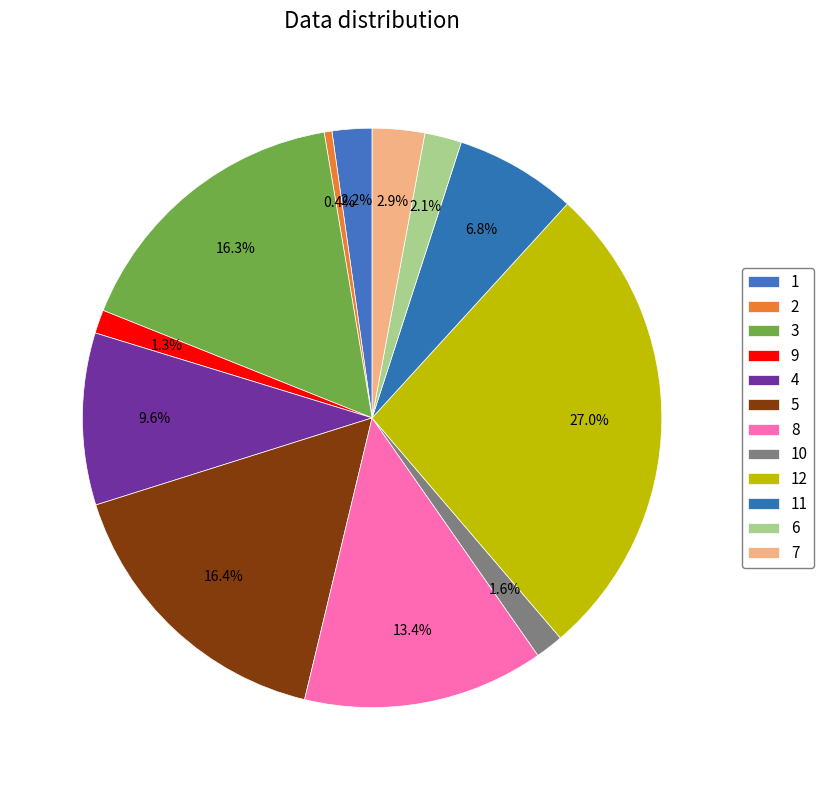

How many segments does this pie chart have?

12